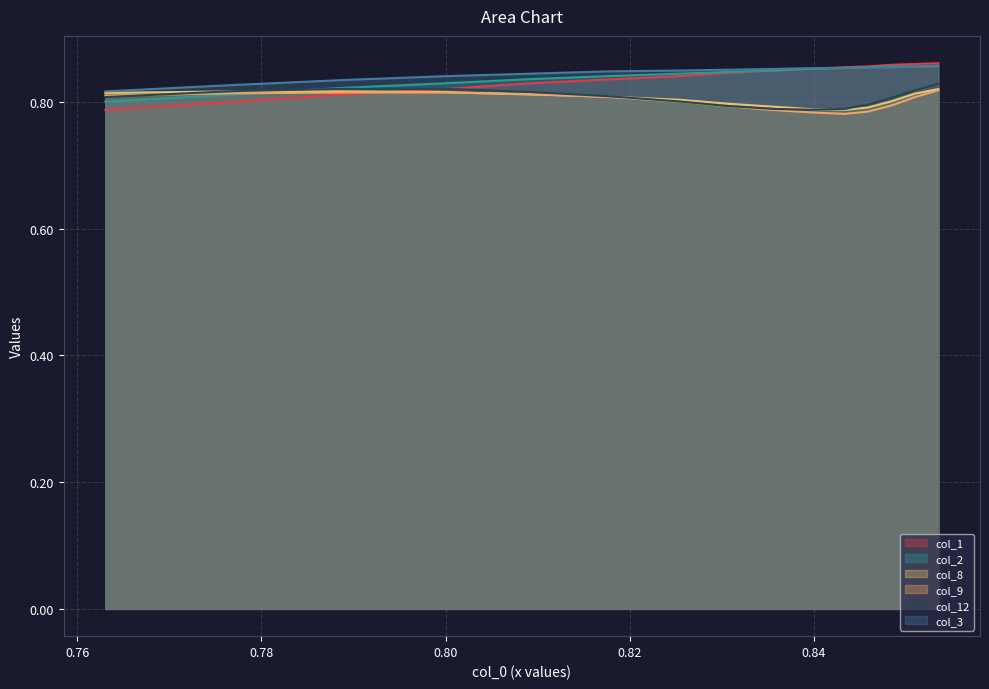

Rank the series at 0.8178343949044589 from lowest to highest value.

col_9, col_8, col_12, col_1, col_2, col_3